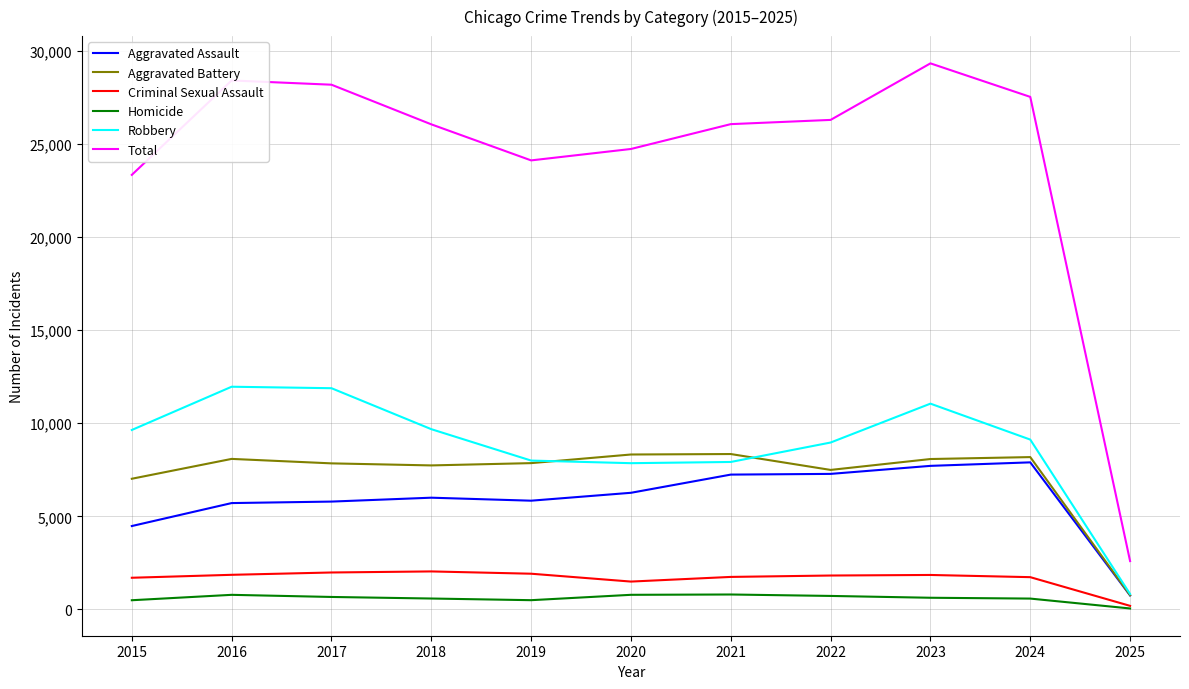

Which series has the largest total across all categories?

Total